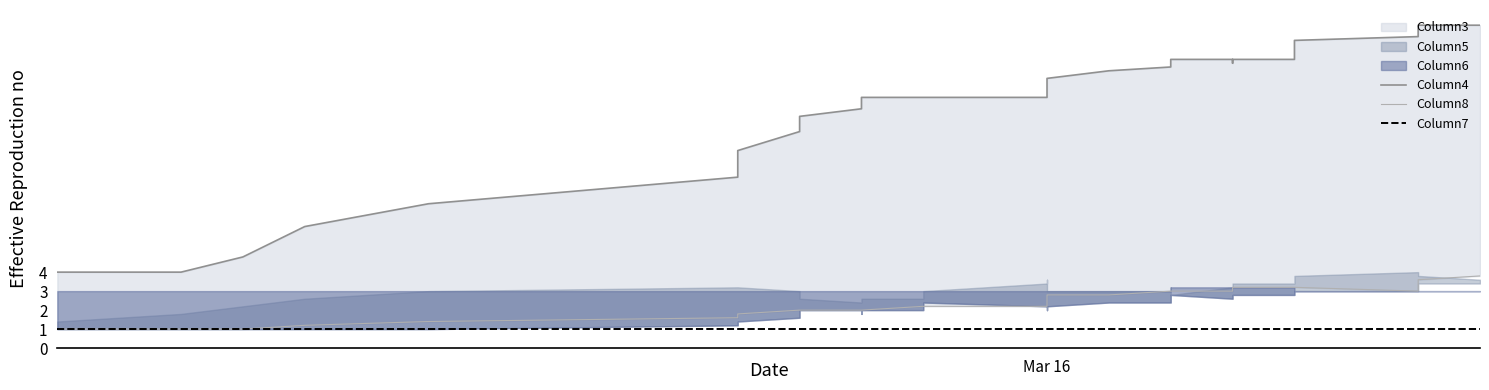

At which category does Column5 reach its first local peak?

31